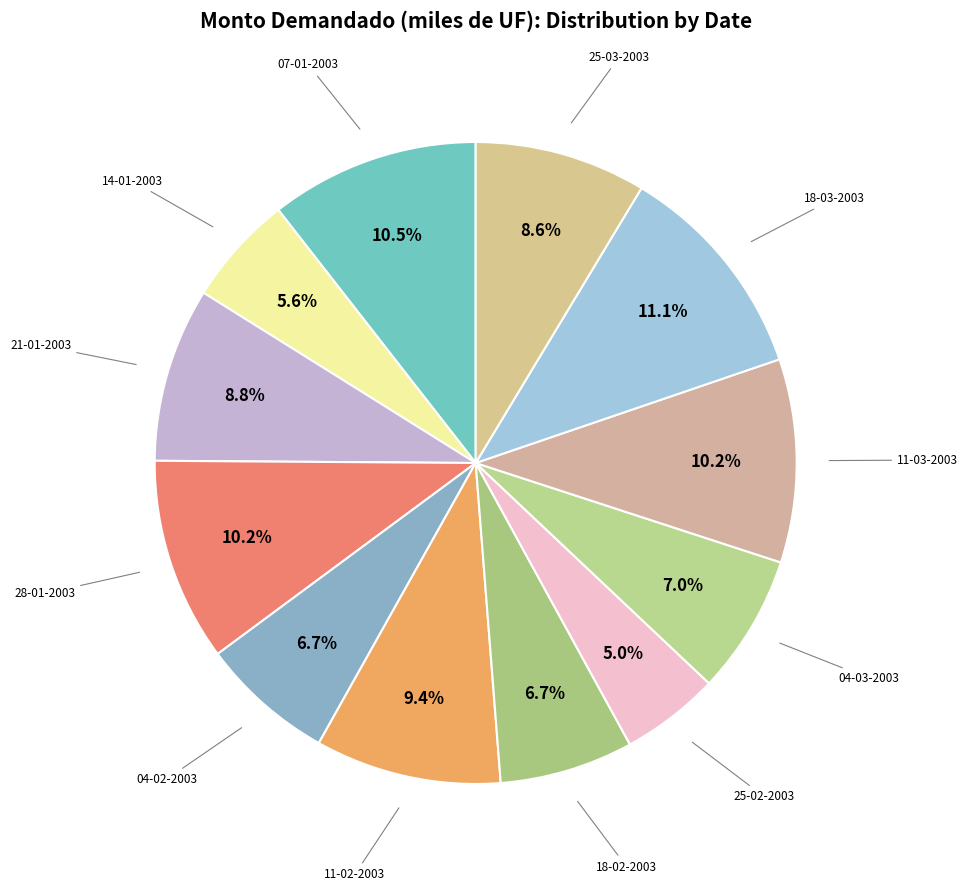

Count the number of slices in the pie.

12